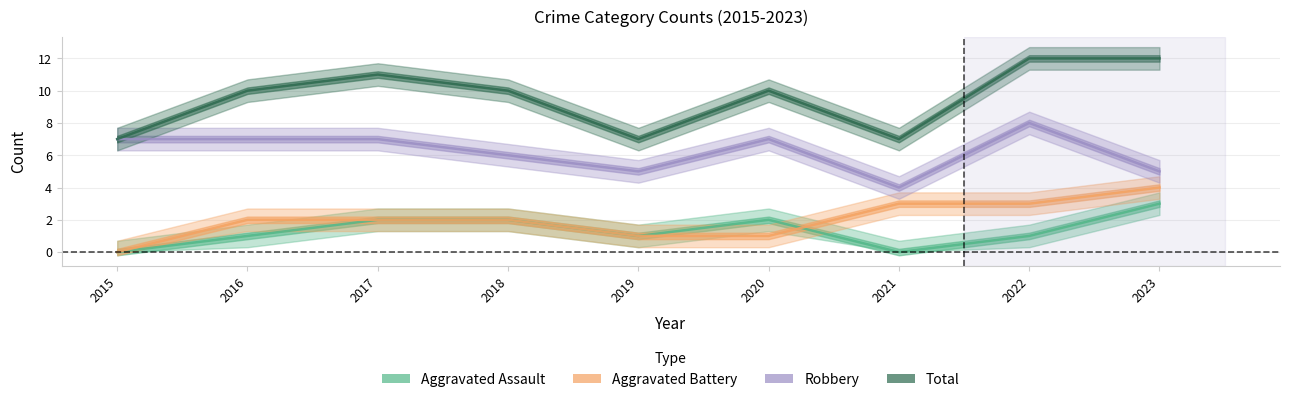

Where is Aggravated Battery nearest to the value 2?

2016